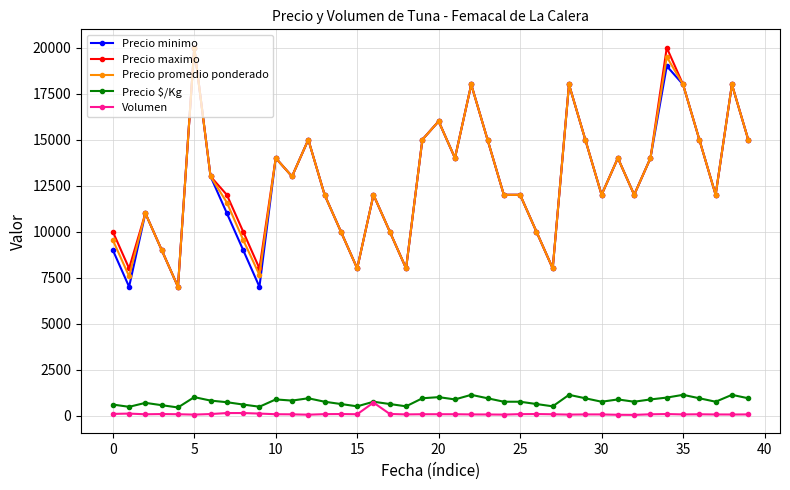

What is the highest value of the Precio $/Kg series?

1125